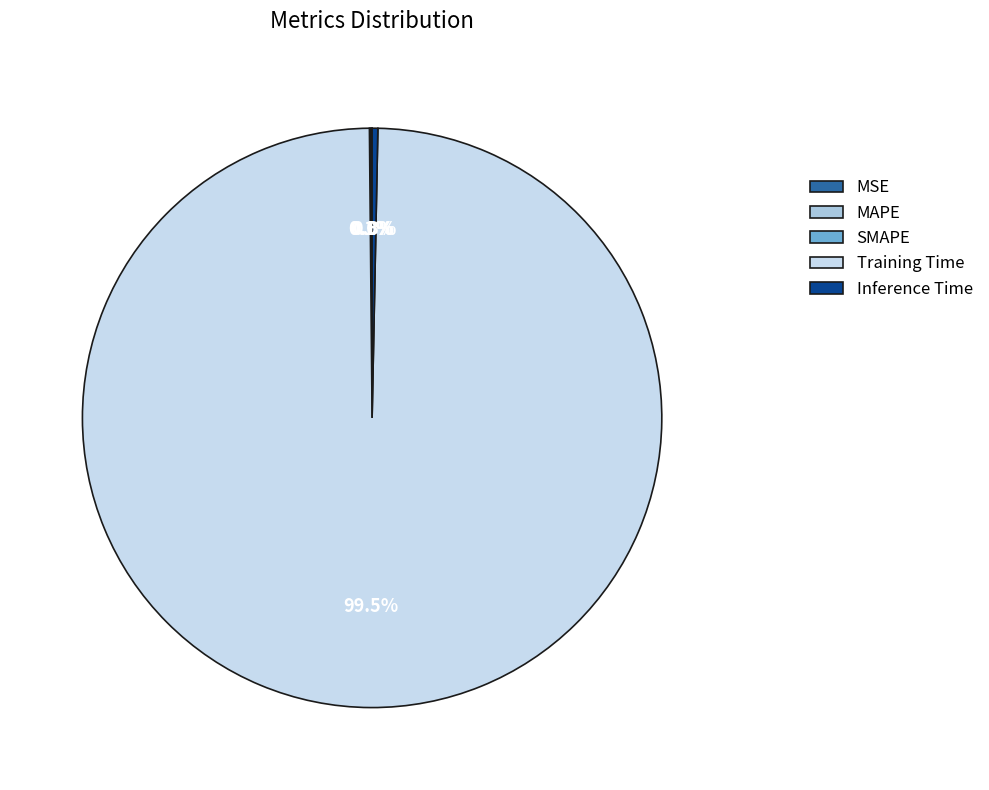

Does any single category account for the majority?

Yes